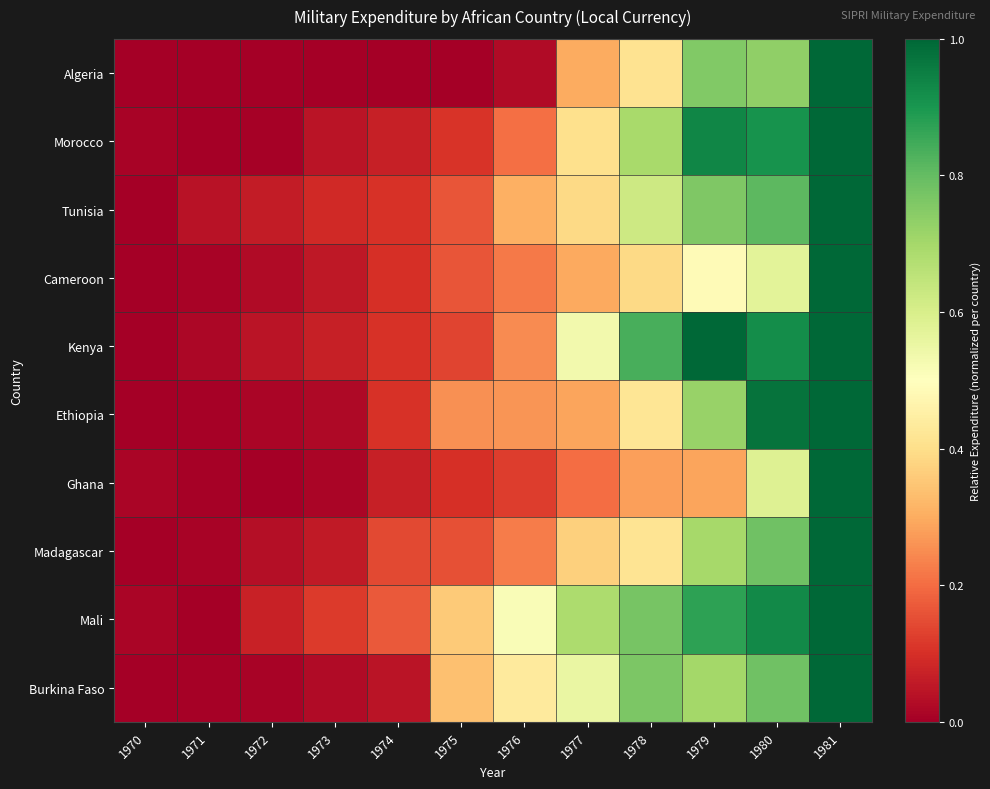

What is the spread (max minus min) of values at 1977?

0.5